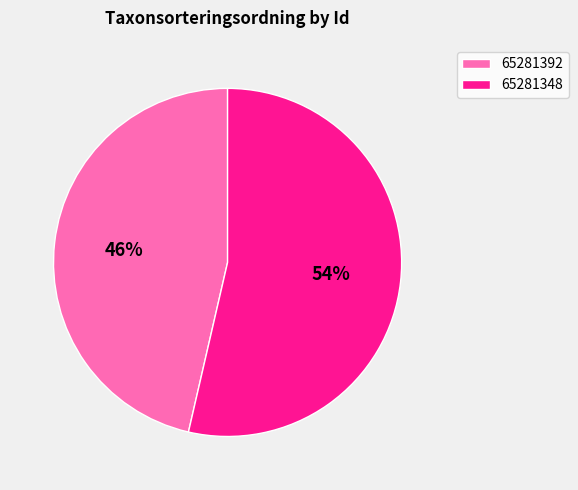

Which has a higher value, 65281392 or 65281348?

65281348